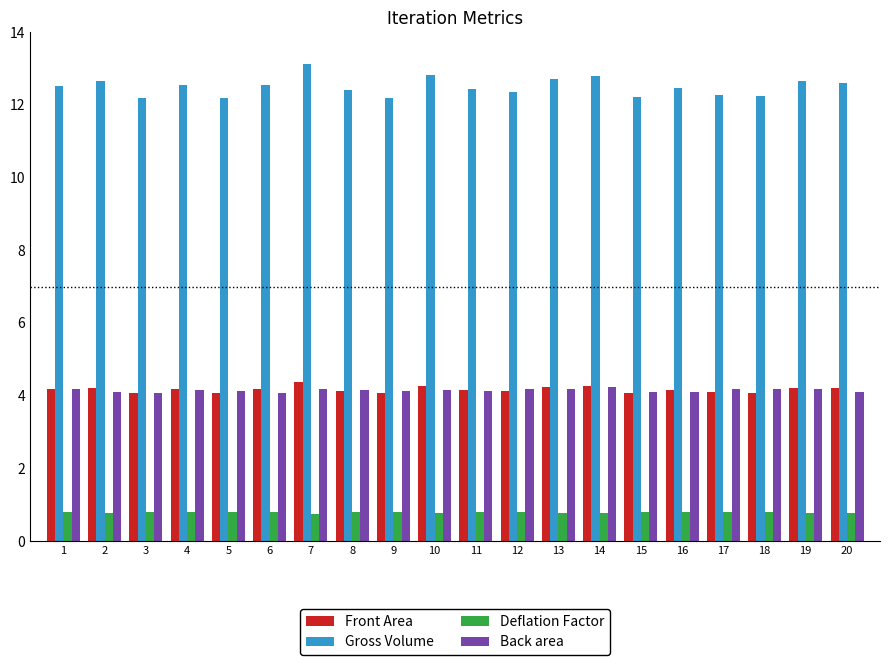

Count the Deflation Factor values in the range 0 to 1.

20